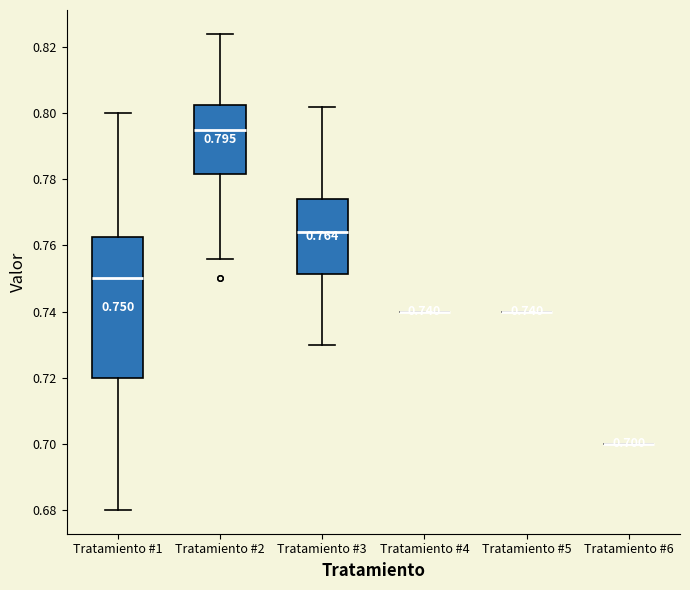

Comparing the boxes themselves (not the whiskers), which one is the tallest?

Tratamiento #1